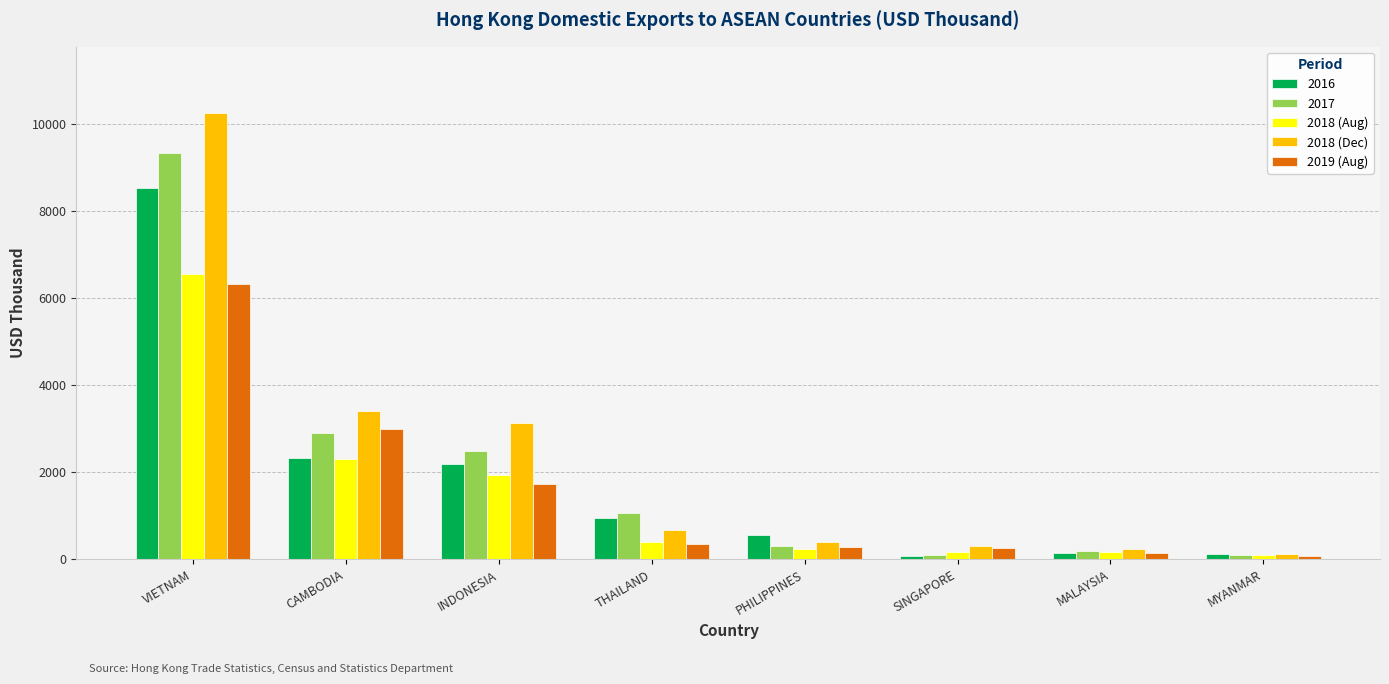

The value of 2019 (Aug) at VIETNAM is 6321.0. True or false?

True